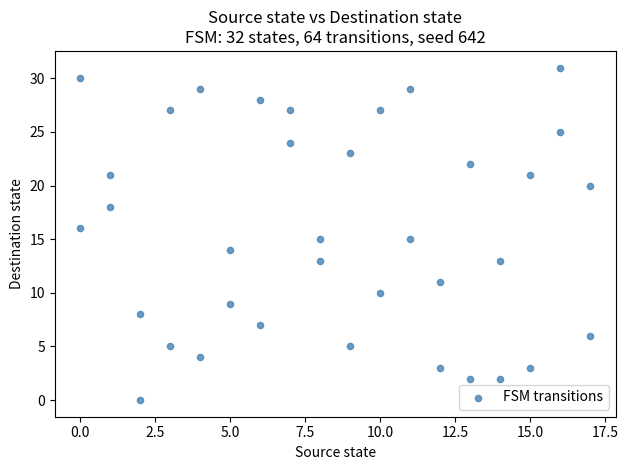

What is the range of X values (max minus min)?

17